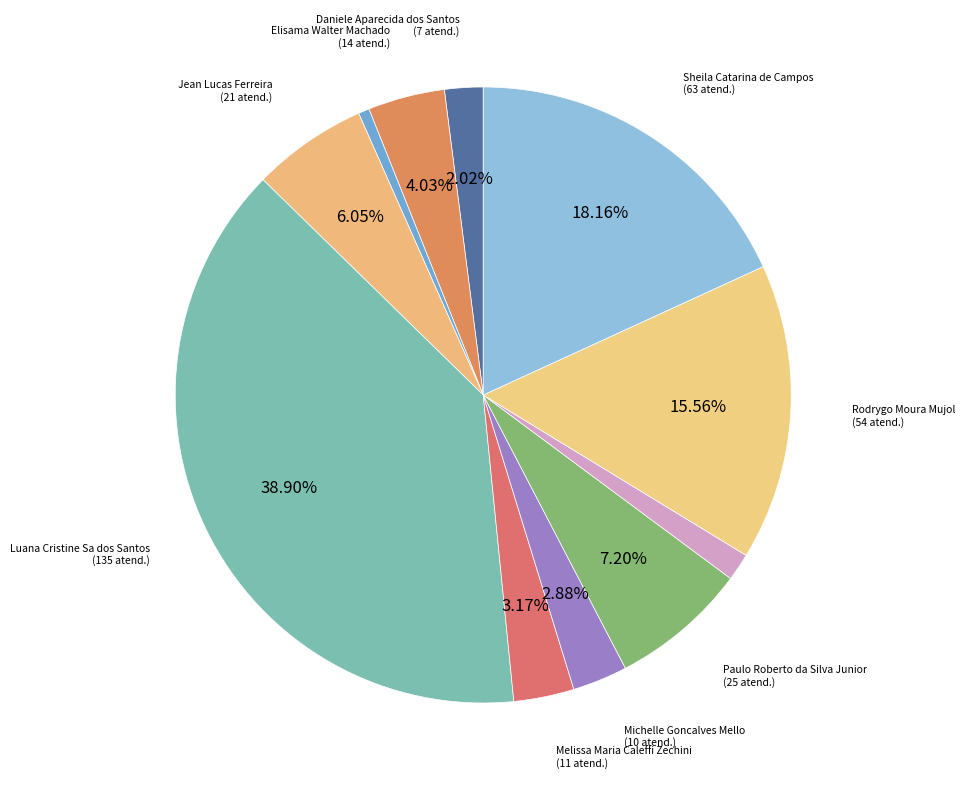

How many segments does this pie chart have?

11